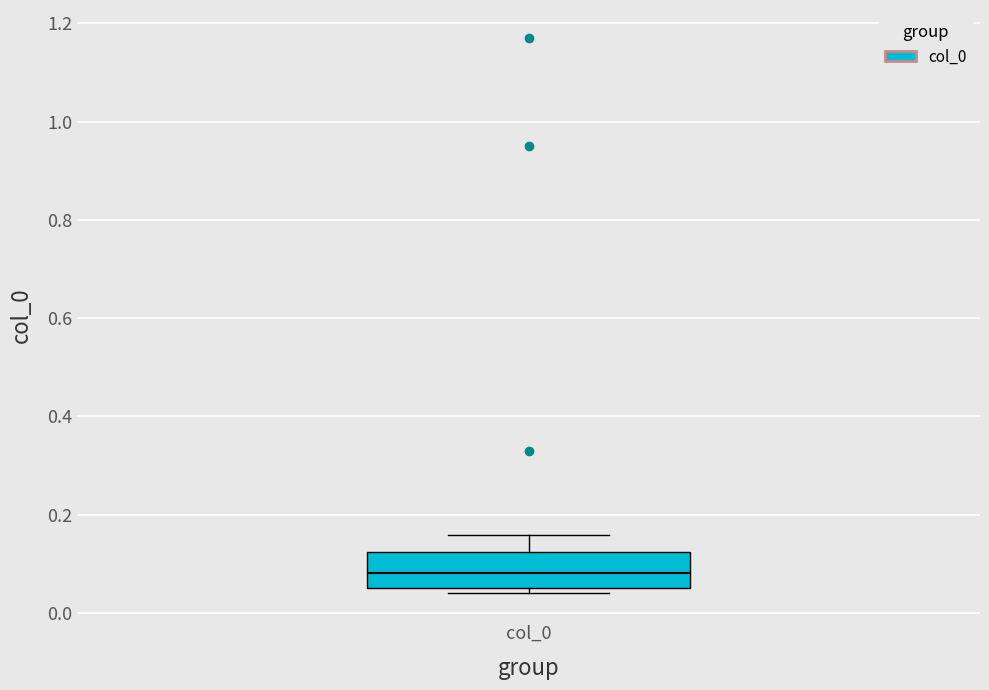

Where is the lower edge of the box for col_0 on the y-axis? The values are not printed on the chart, so give them approximately, as read against the axis.

0.06